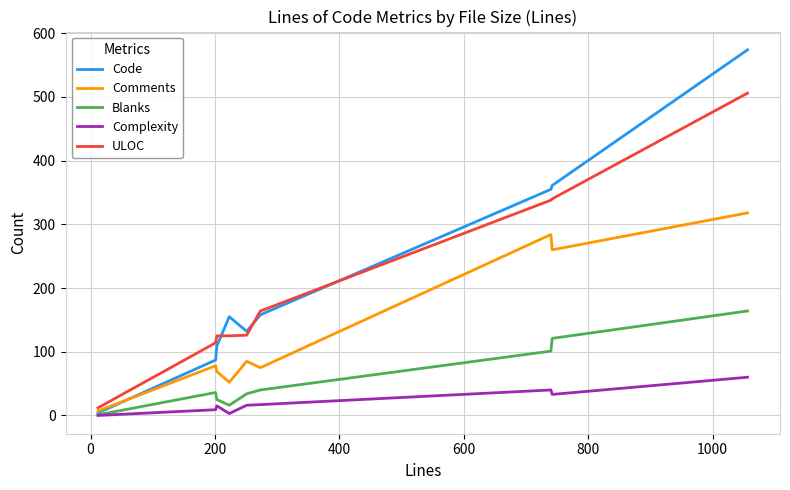

What is the difference between the second highest and second lowest values in the Blanks series?

105